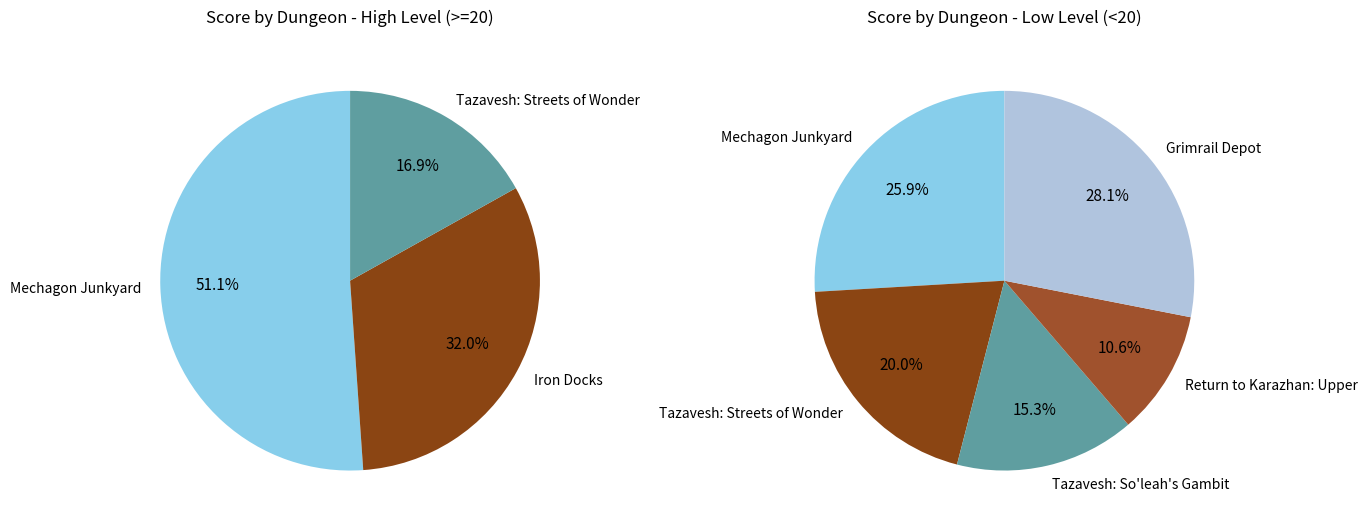

Is the sum of 21:21:35 and 00:50:45 greater than half?

No